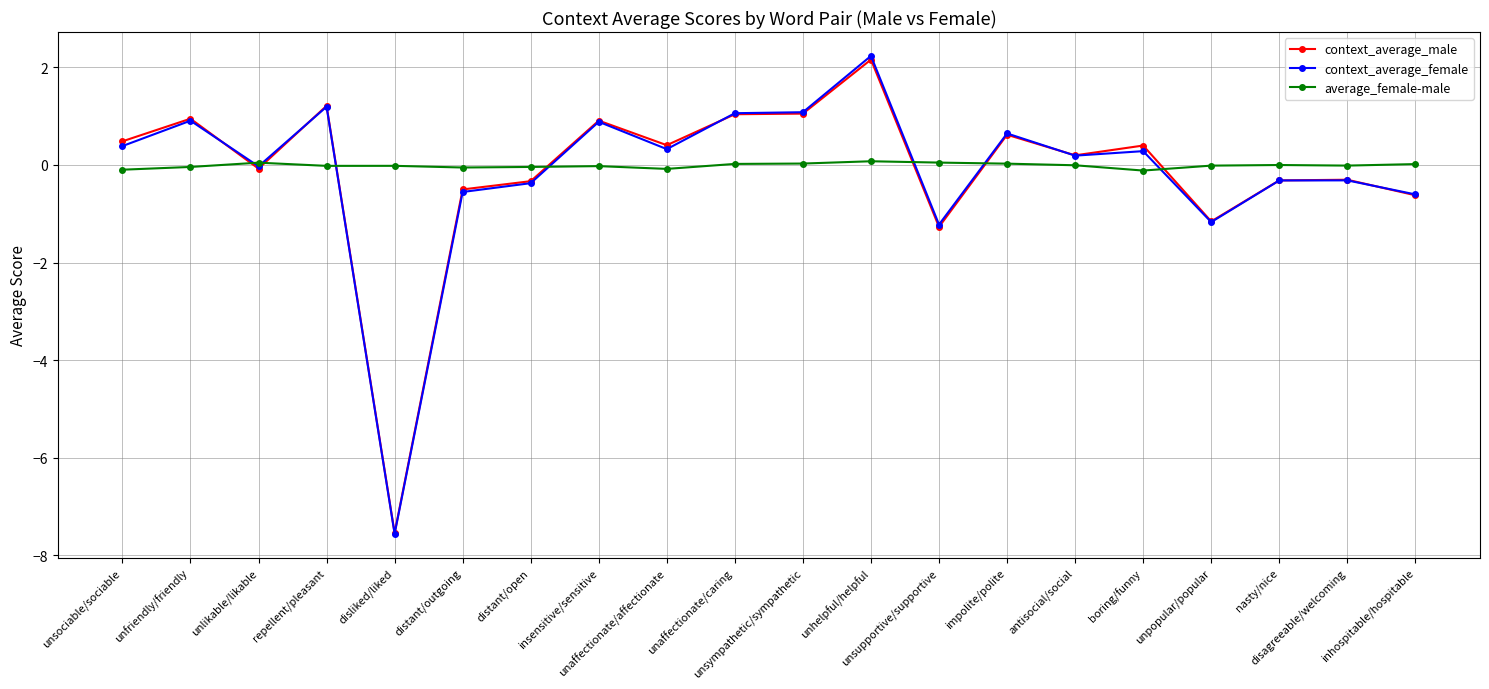

What is the value of the context_average_male point at the 4th from the left?

1.2